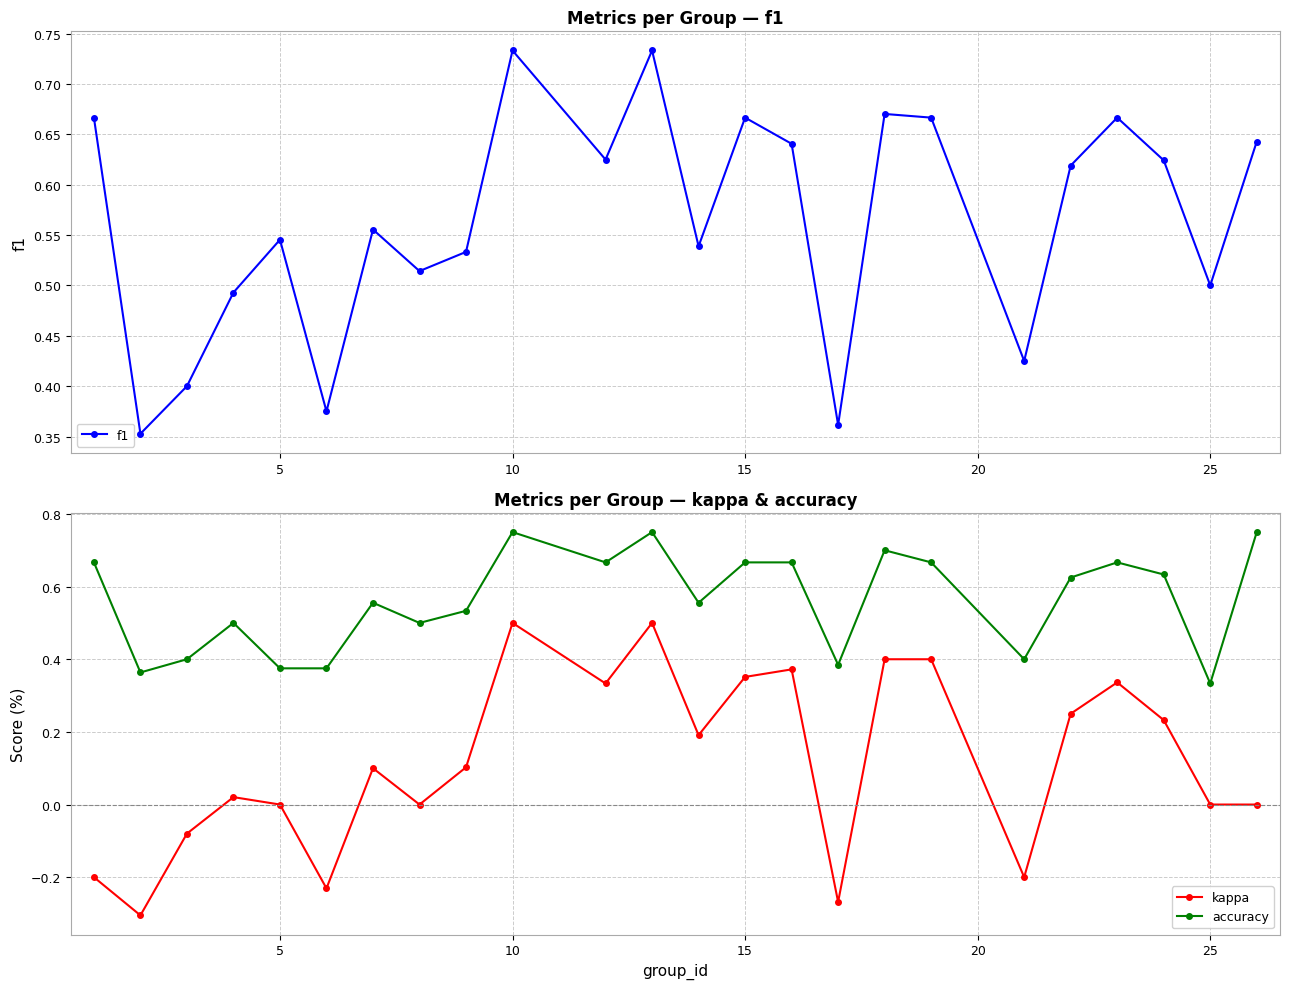

How many interior local valleys does the accuracy series have?

7